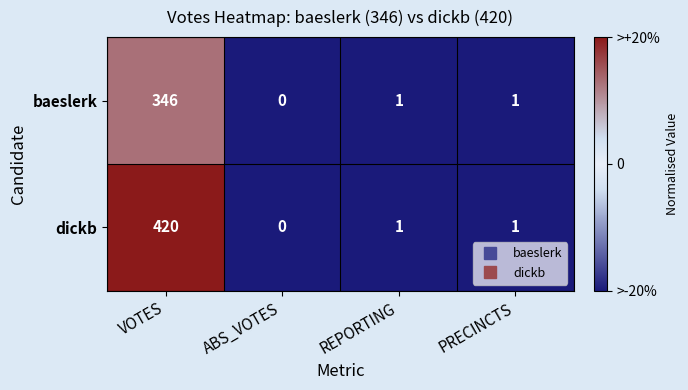

The value of dickb at REPORTING is 1. True or false?

True